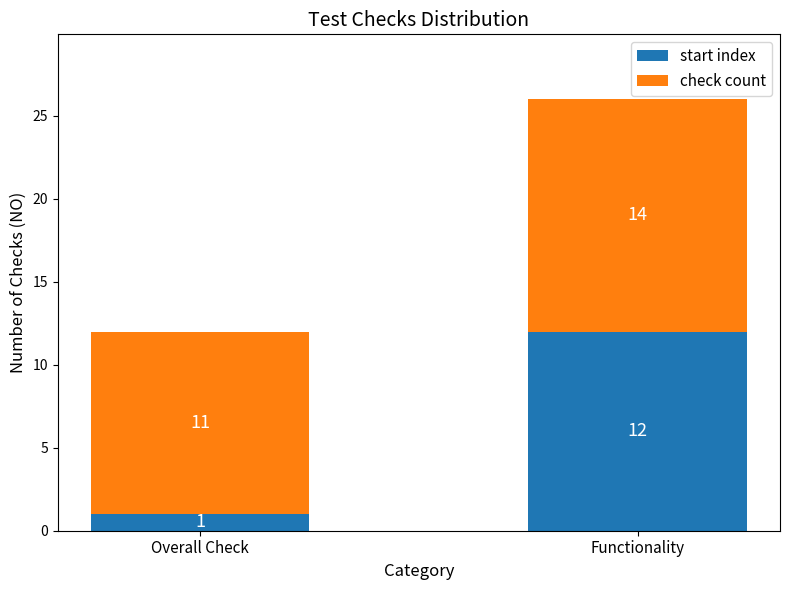

Reading left to right, what are the values for start index?

1	12